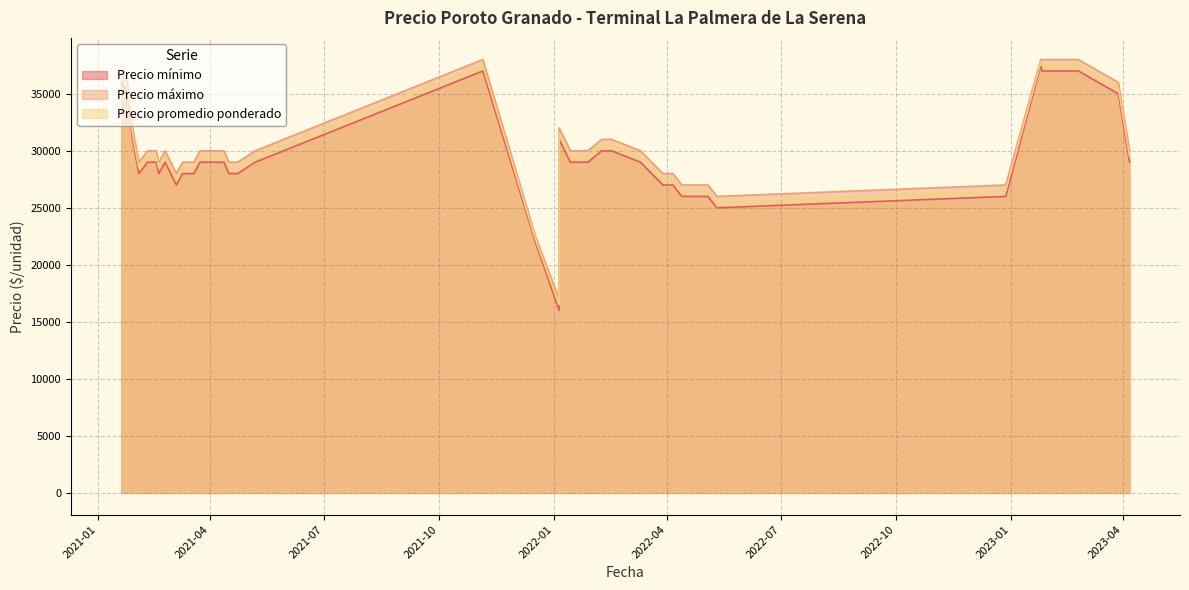

At which label does Precio promedio ponderado first exceed 29500?

2021-01-25